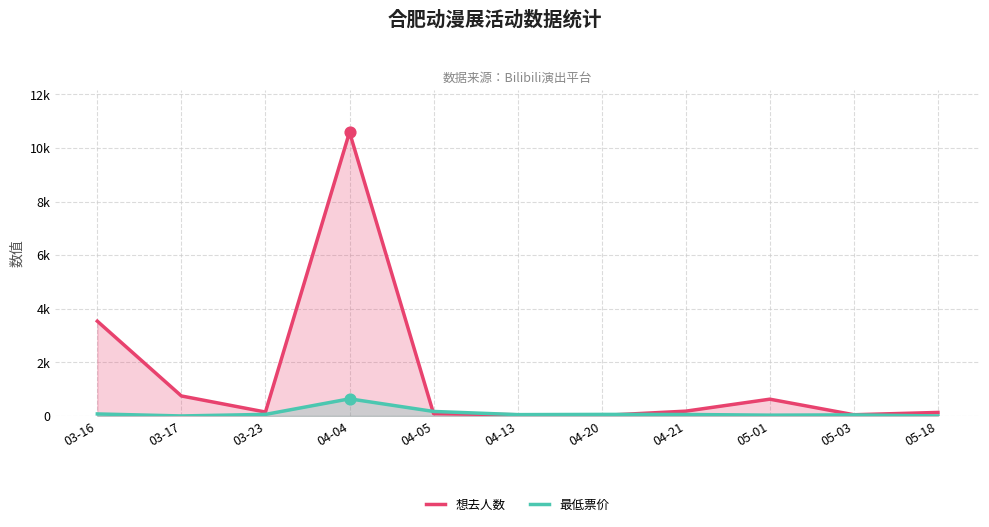

Which series has the largest total across all categories?

想去人数